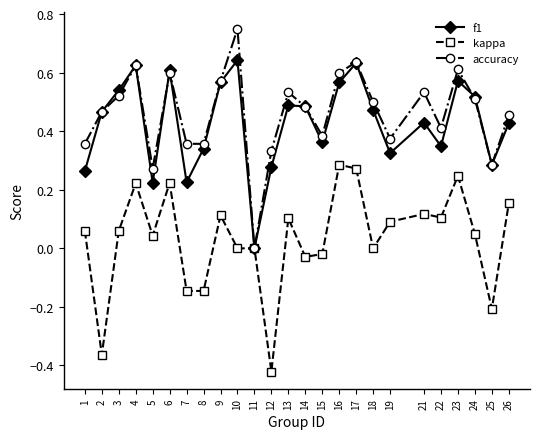

Between 7 and 18, which series saw the biggest shift?

f1